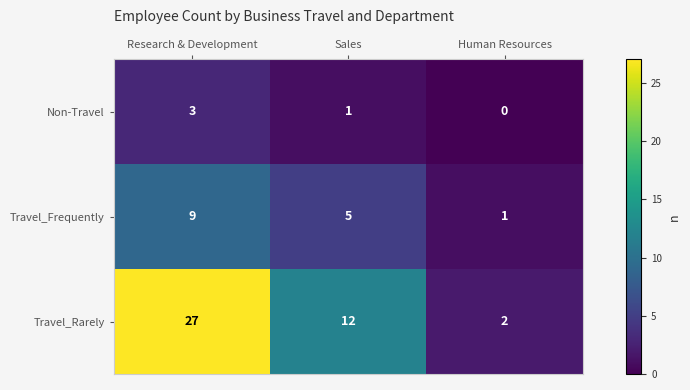

Count the Travel_Rarely values in the range 2 to 27.

3